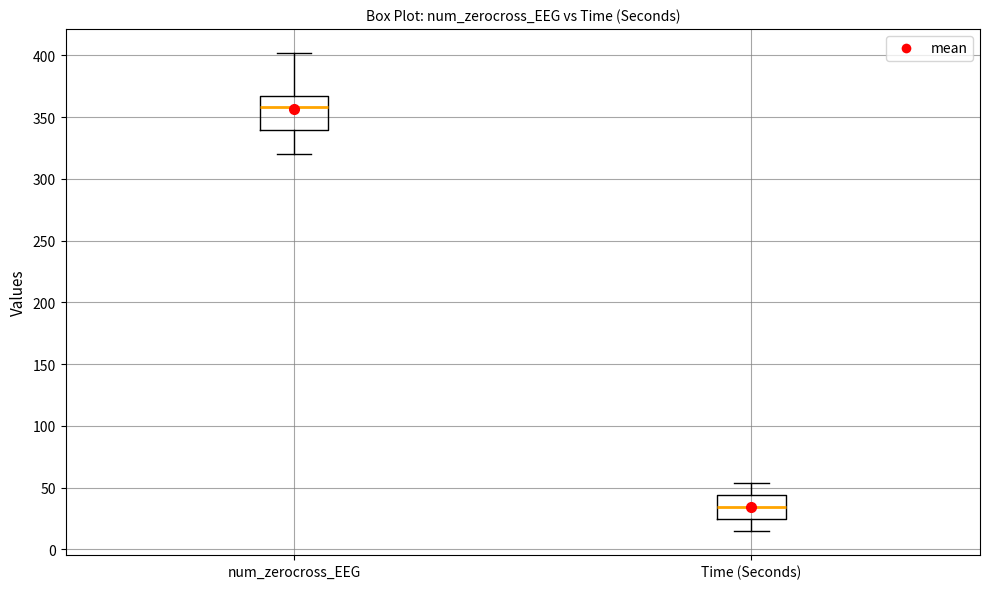

Reading left to right, read every box against the y-axis: the position of its median line, the range the box covers, and the ends of its whiskers. The values are not printed on the chart, so give them approximately, as read against the axis.

num_zerocross_EEG: median 360, box 340 to 365, whiskers 320 to 400
Time (Seconds): median 35, box 25 to 45, whiskers 15 to 55